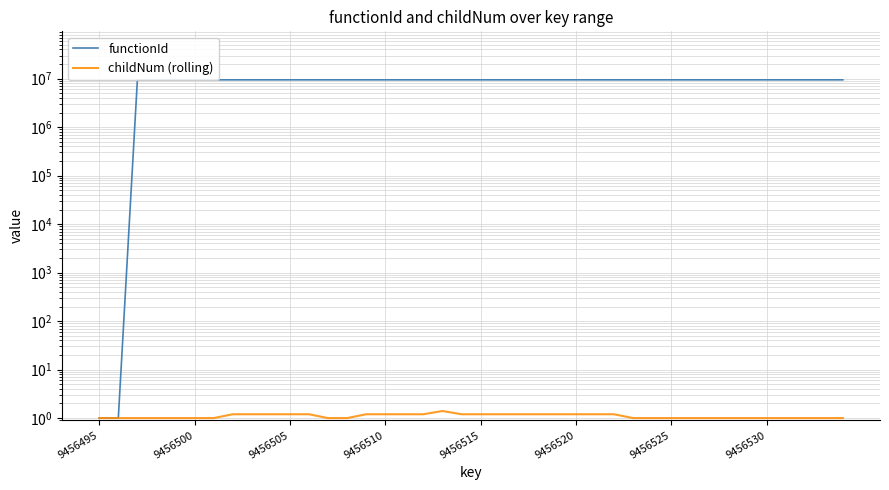

True or false: functionId and childNum (rolling) cross at least once.

False